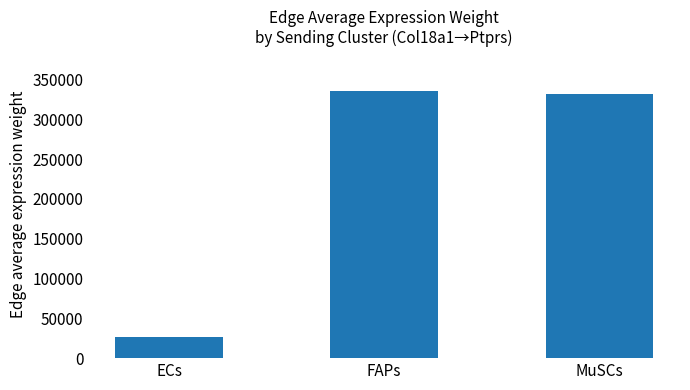

Reading left to right, transcribe all the data shown in this chart.

26738.6	335269.1	331847.7